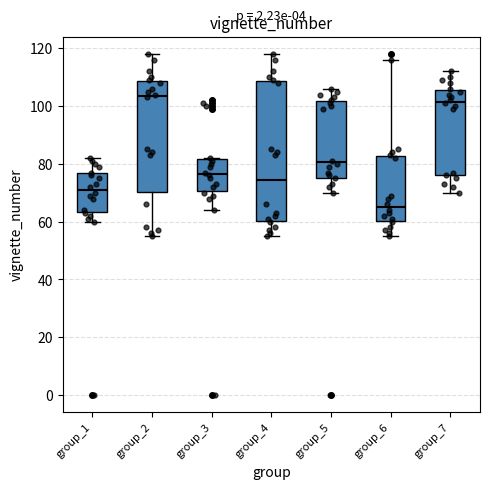

Reading left to right, read every box against the y-axis: the position of its median line, the range the box covers, and the ends of its whiskers. The values are not printed on the chart, so give them approximately, as read against the axis.

group_1: median 72, box 64 to 76, whiskers 60 to 82
group_2: median 104, box 70 to 108, whiskers 56 to 118
group_3: median 76, box 70 to 82, whiskers 64 to 82
group_4: median 74, box 60 to 108, whiskers 56 to 118
group_5: median 80, box 76 to 102, whiskers 70 to 106
group_6: median 66, box 60 to 82, whiskers 56 to 116
group_7: median 102, box 76 to 106, whiskers 70 to 112